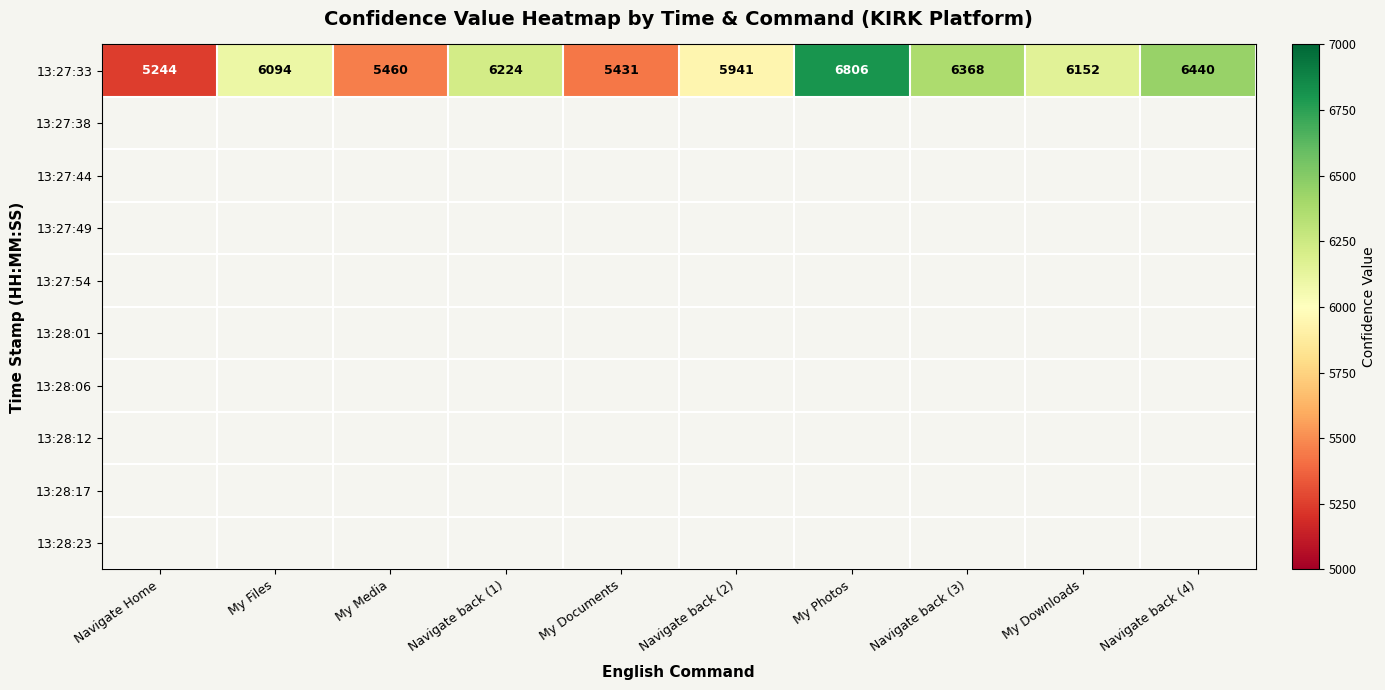

What is the difference between the 13:27:33 values at Navigate back (2) and Navigate back (3)?

427